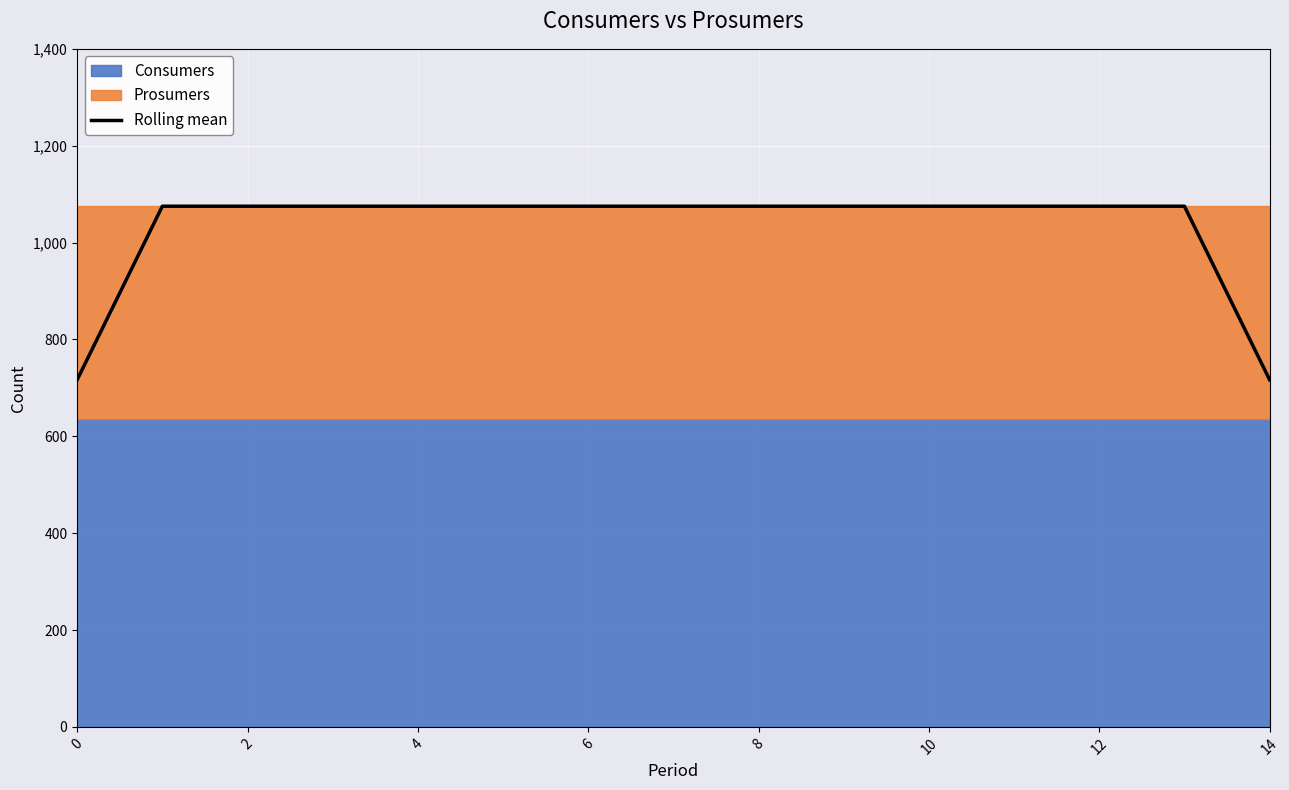

The value of Rolling mean at 8 is 1473.7. True or false?

False